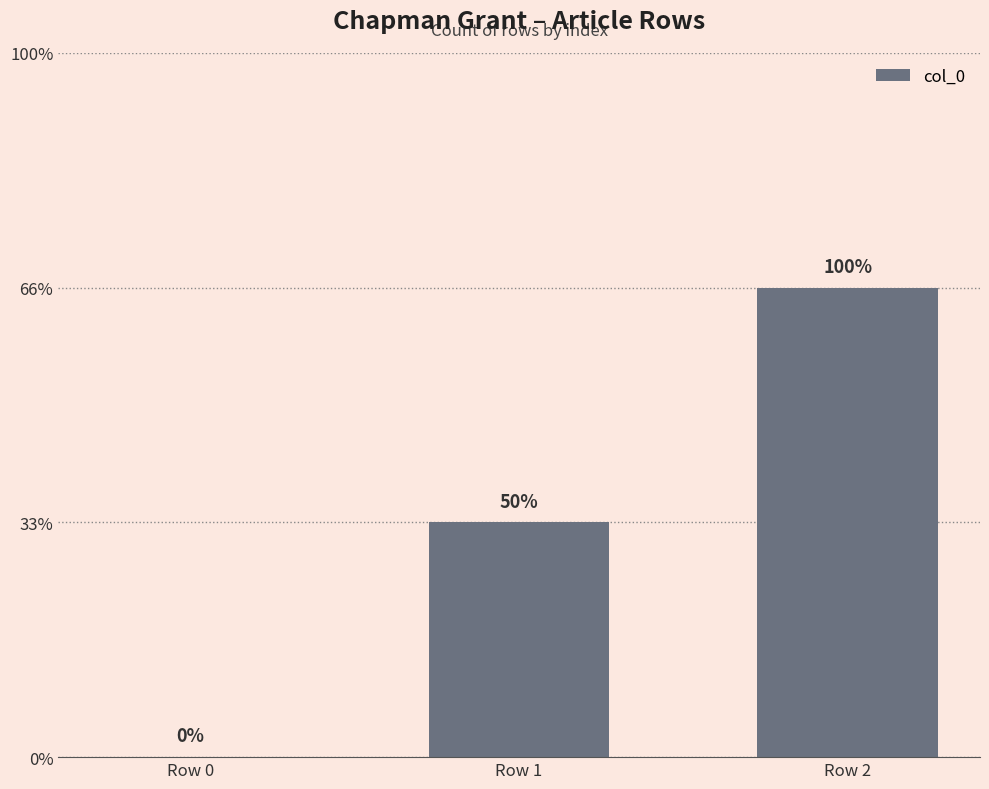

What is the value of the 2nd bar from the left?

1